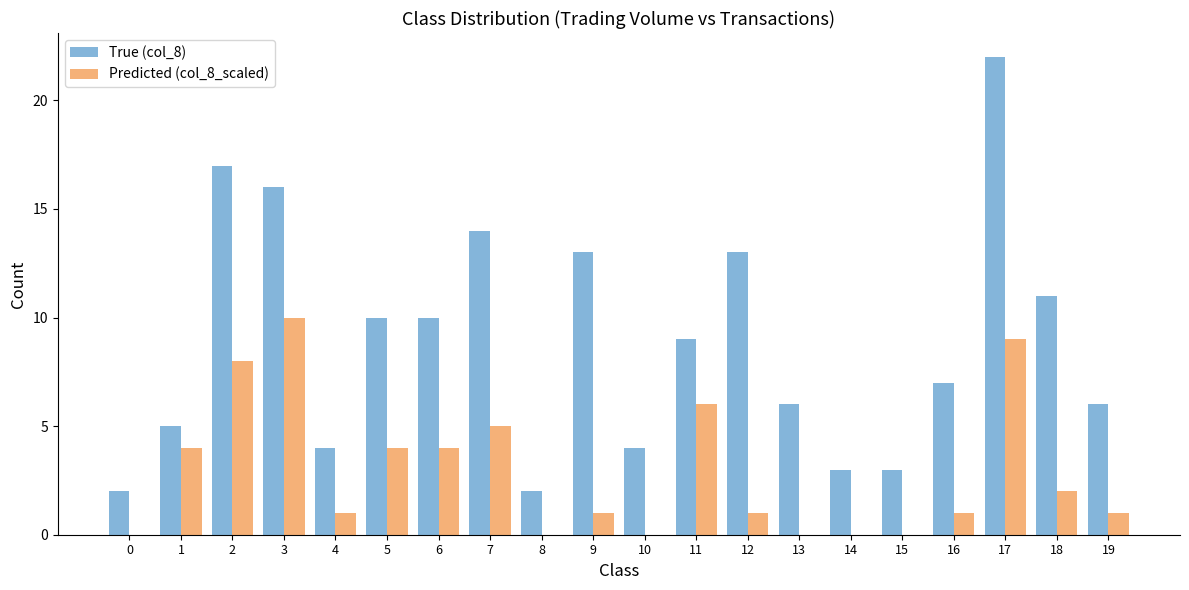

Reading left to right, transcribe all the data shown in this chart.

True (col_8): 2	5	17	16	4	10	10	14	2	13	4	9	13	6	3	3	7	22	11	6
Predicted (col_8_scaled): 0	4	8	10	1	4	4	5	0	1	0	6	1	0	0	0	1	9	2	1